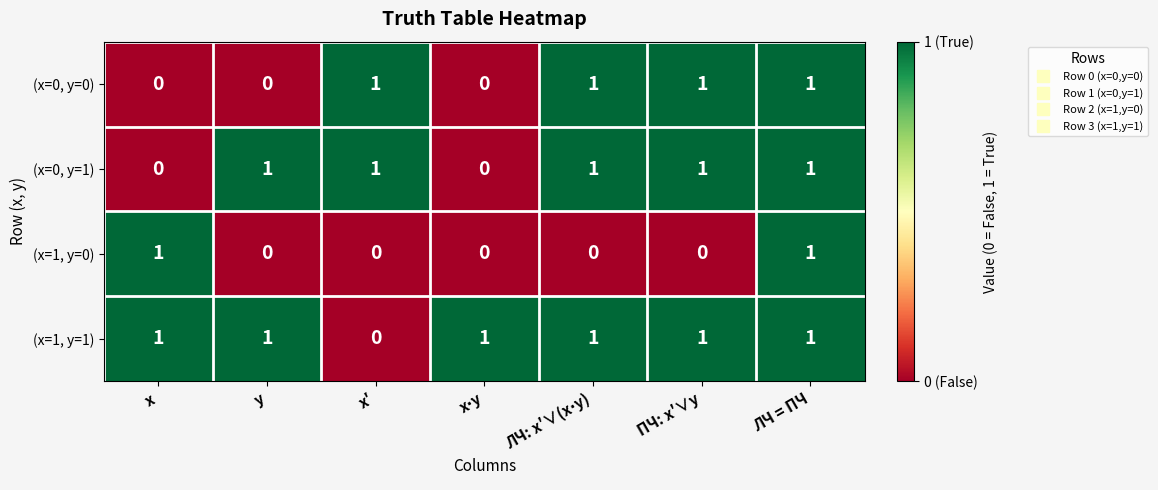

How many (x=0, y=0) values are between 0 and 1?

7